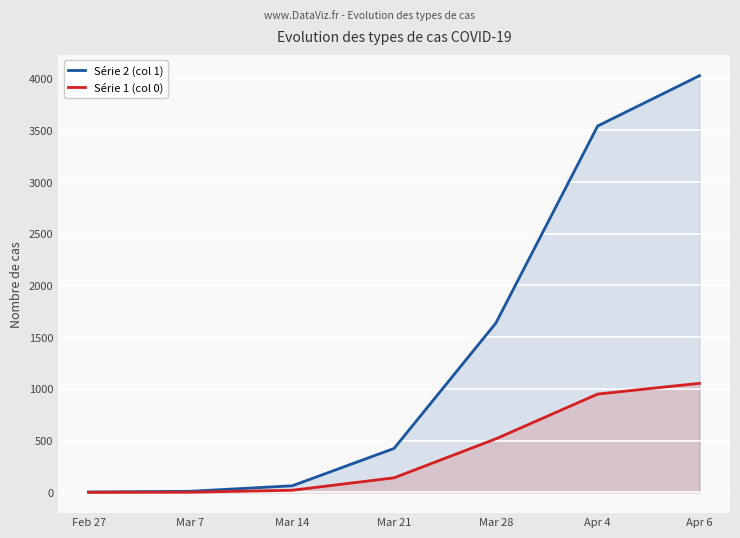

List the series in order of their overall mean, highest first.

Série 2 (col 1), Série 1 (col 0)